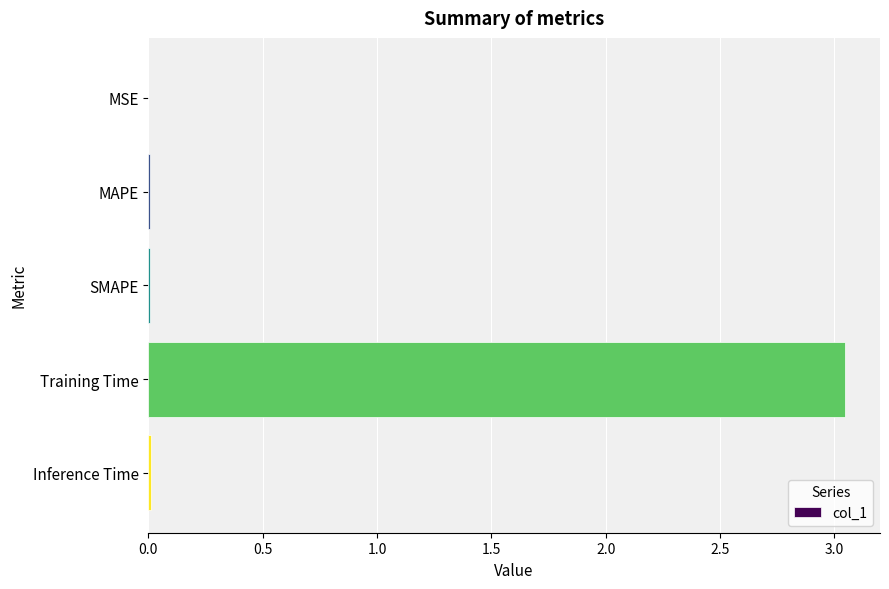

Which category has the highest value across all series?

Training Time